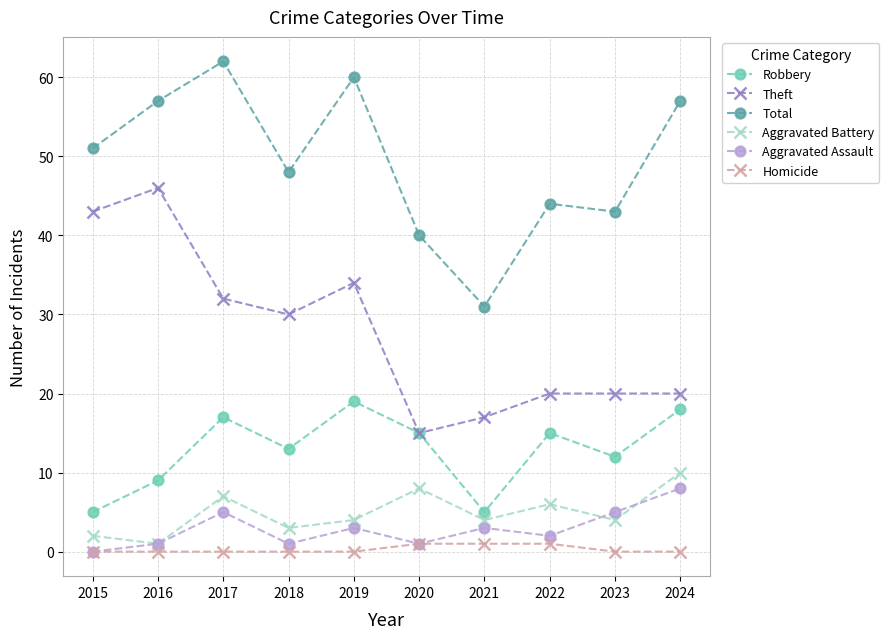

Is this an area chart (filled region under the line)?

No